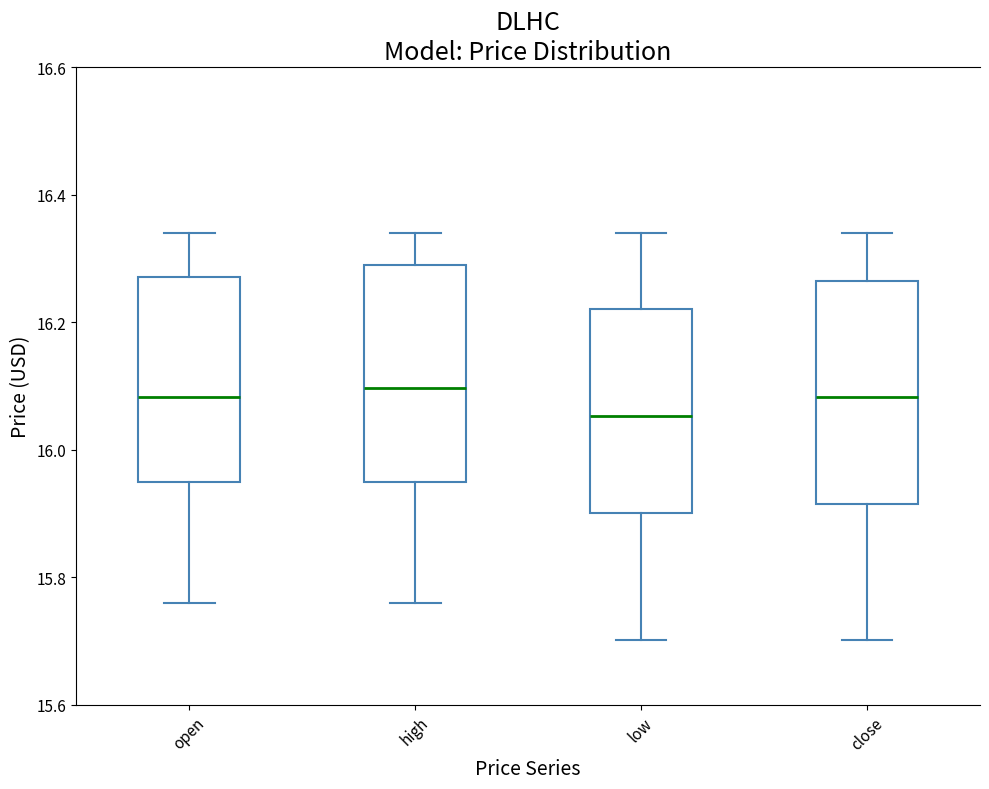

Where is the lower edge of the box for close on the y-axis? The values are not printed on the chart, so give them approximately, as read against the axis.

15.92